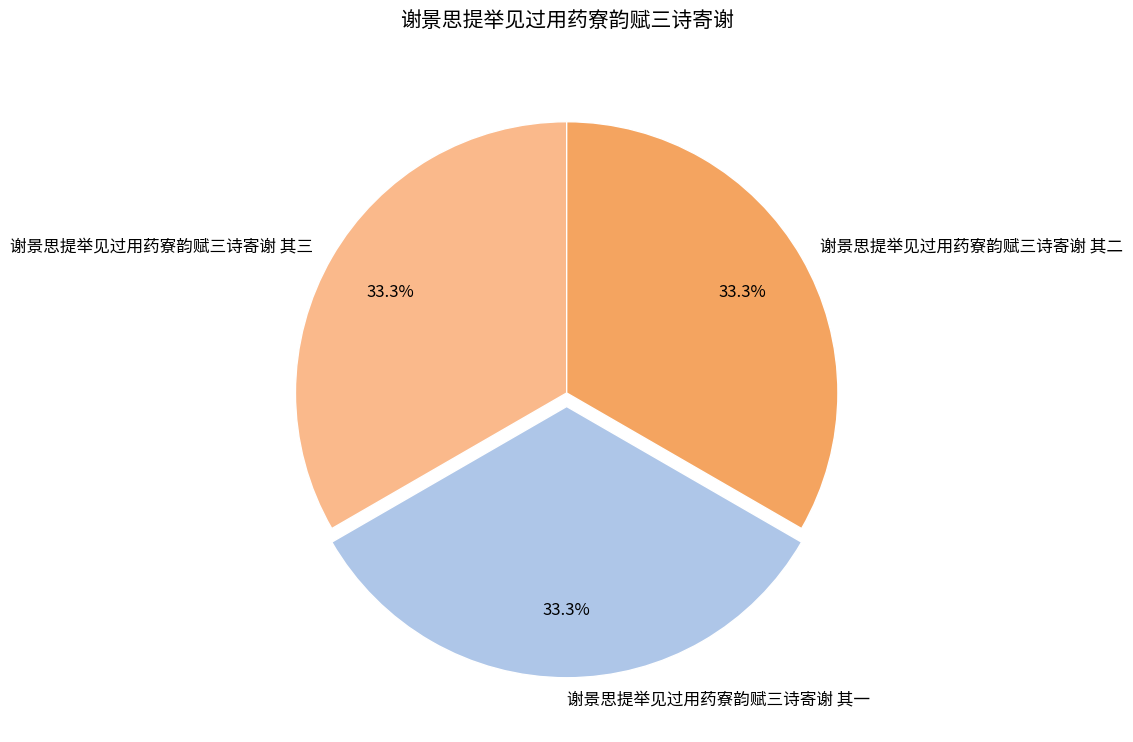

Is it true that 谢景思提举见过用药寮韵赋三诗寄谢 其三 is 33% of the pie?

True